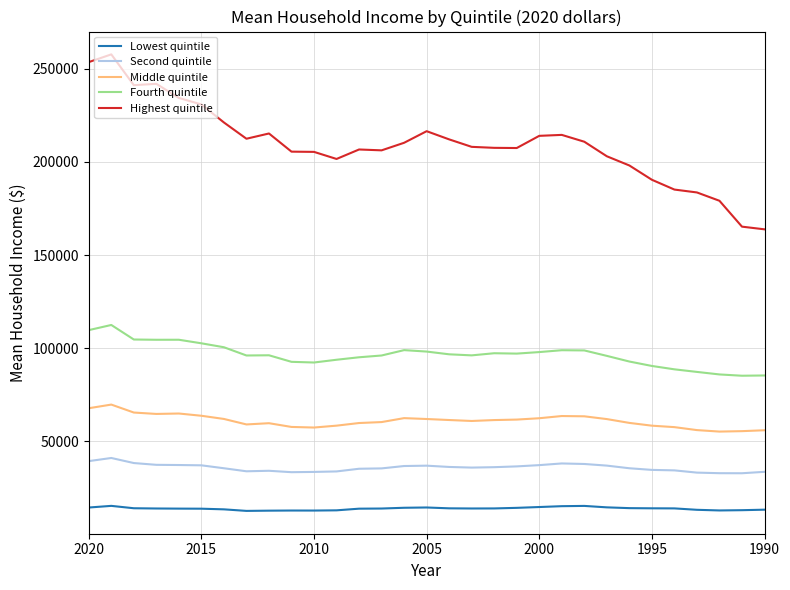

True or false: Middle quintile and Second quintile intersect in this chart.

False